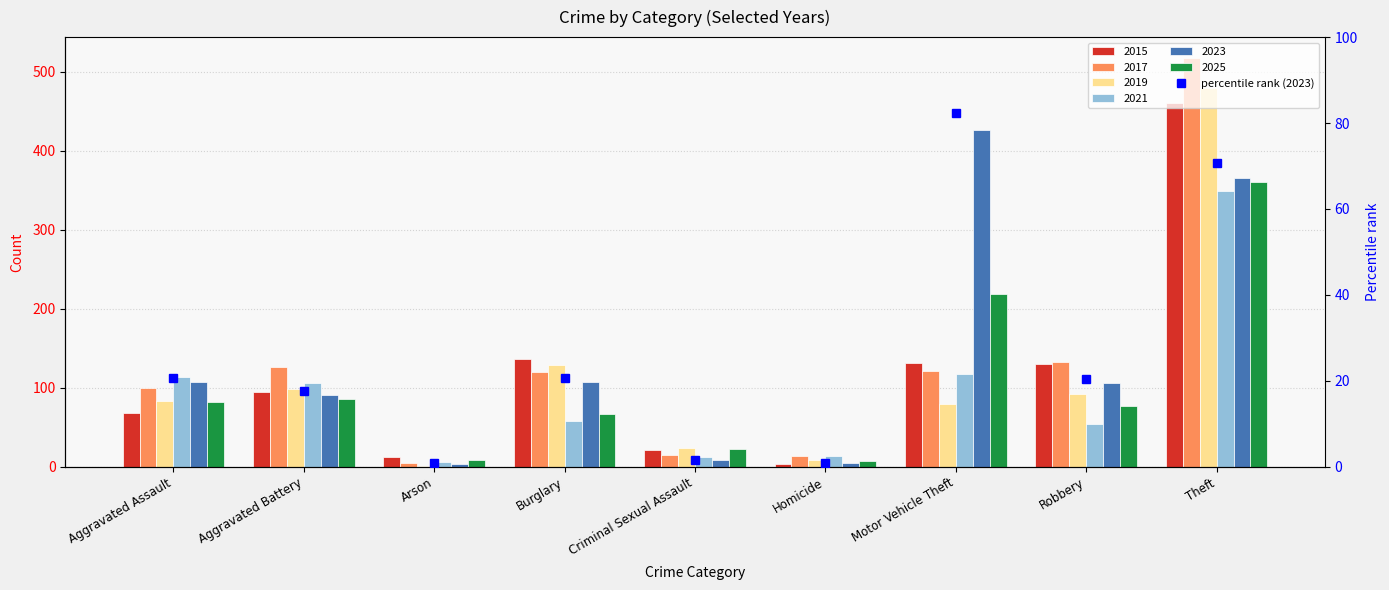

Which label corresponds to the largest value in the chart?

Motor Vehicle Theft